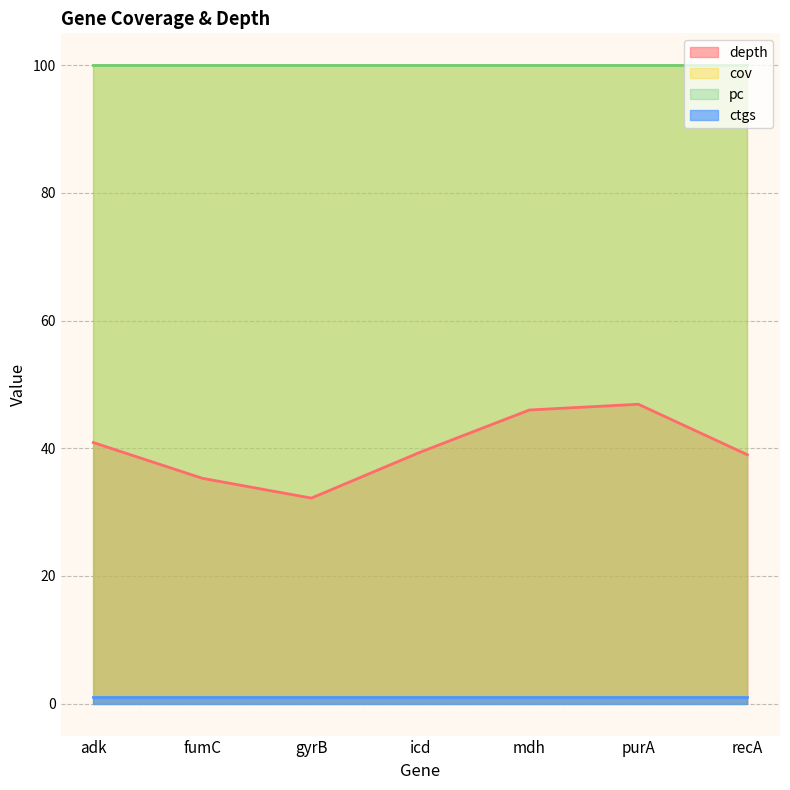

Which series has the largest total across all categories?

cov